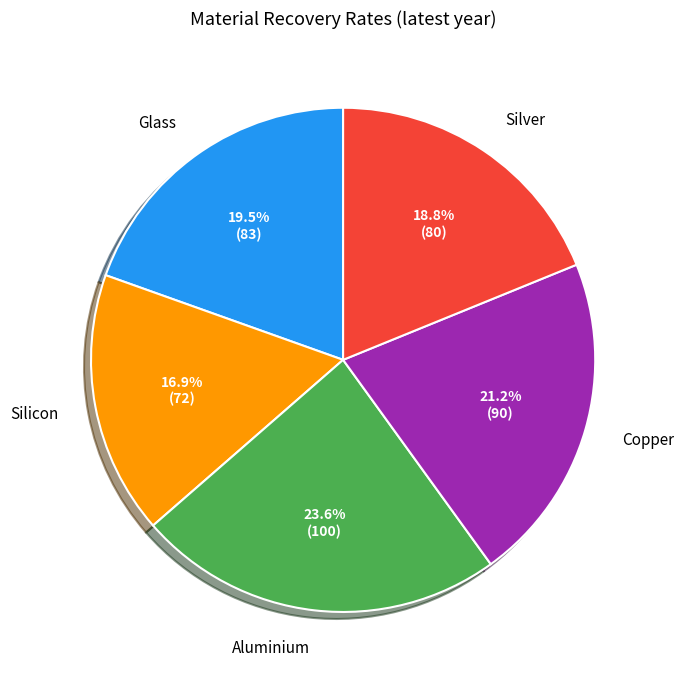

Does any single category account for the majority?

No